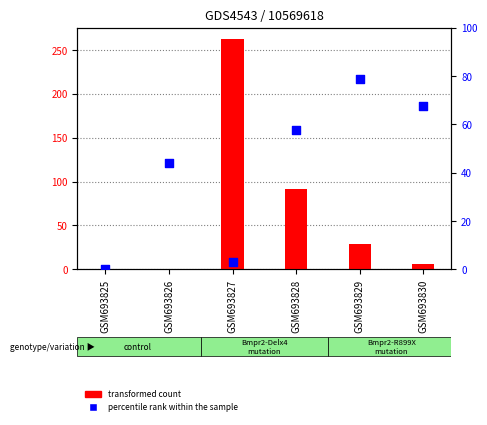

At which category is the sum across all series the highest?

GSM693827